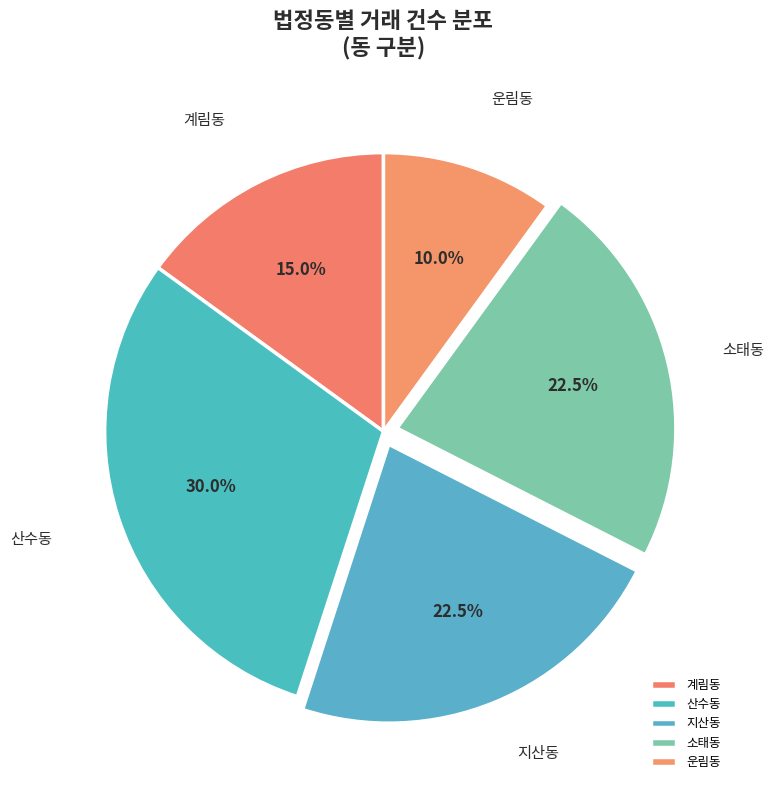

Approximately how many times larger is the value at 운림동 compared to 지산동?

0.4